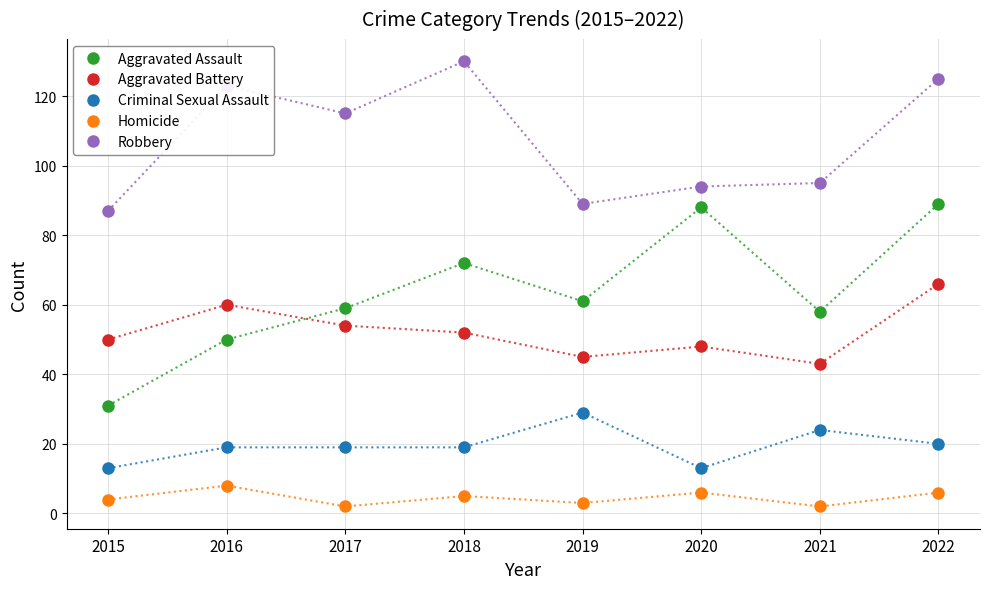

True or false: Robbery has more than 0 interior local peaks.

True